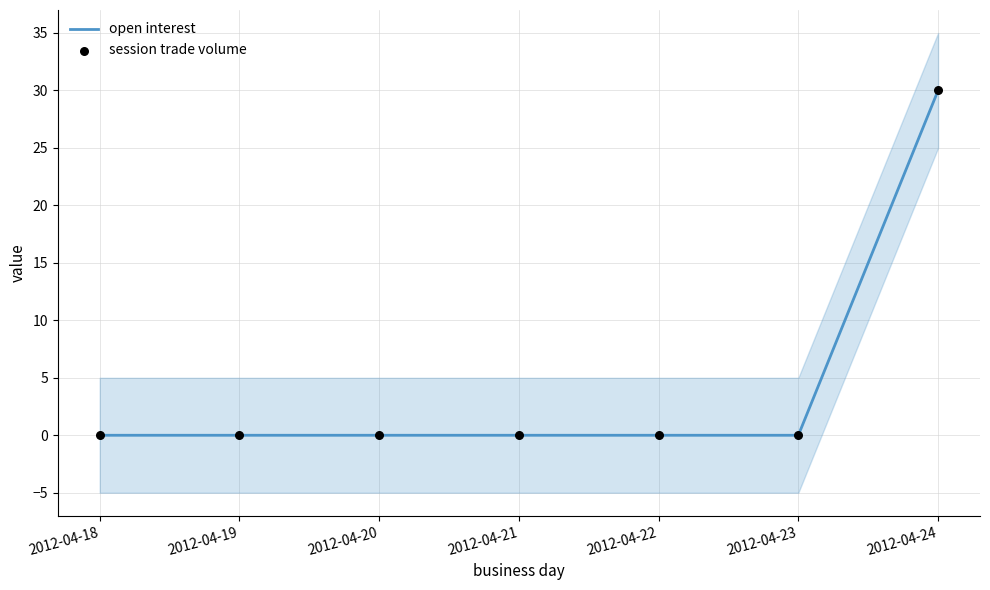

What are all the series names shown in the legend?

open interest, session trade volume